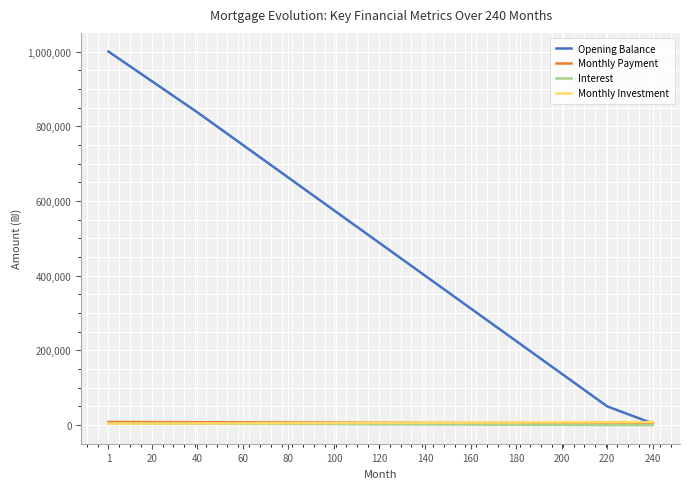

Does the chart have visible grid lines?

Yes